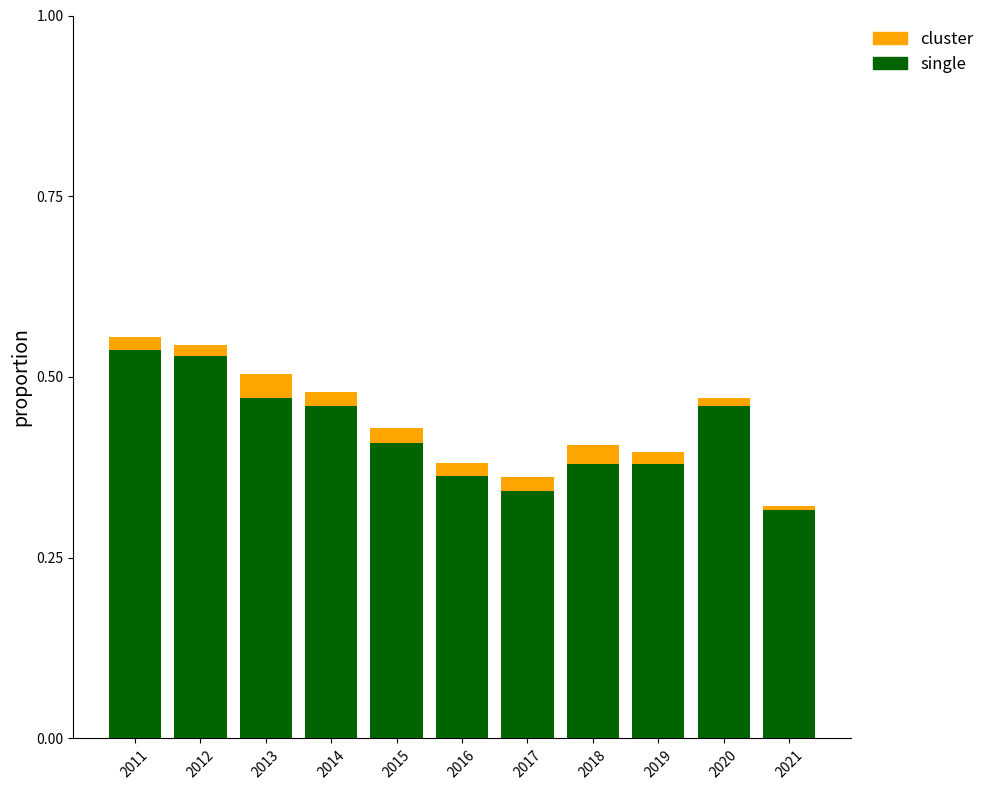

How many bars are there in total?

11